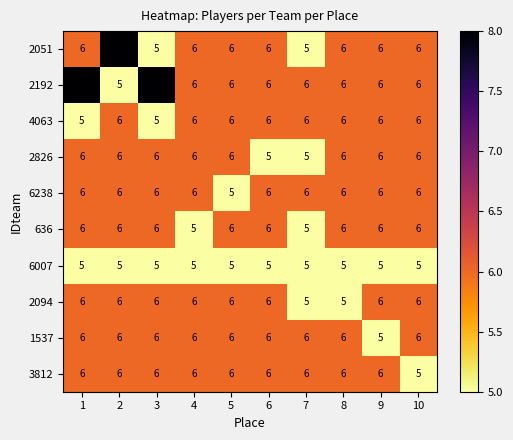

How many 6238 values are between 6 and 7?

9